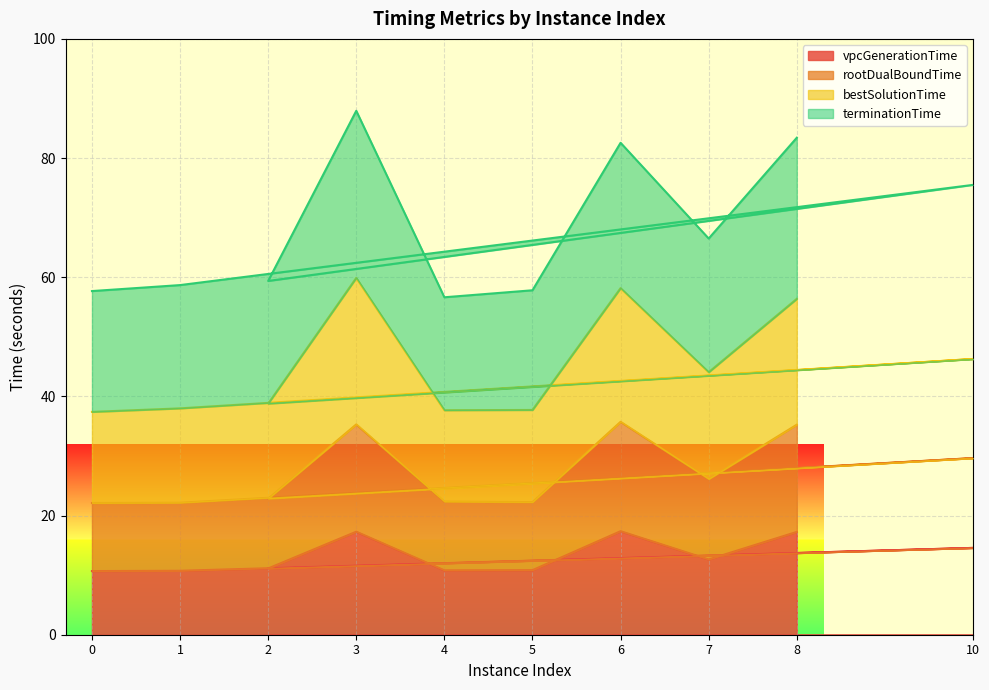

What is the total value across all series at 4?

56.6